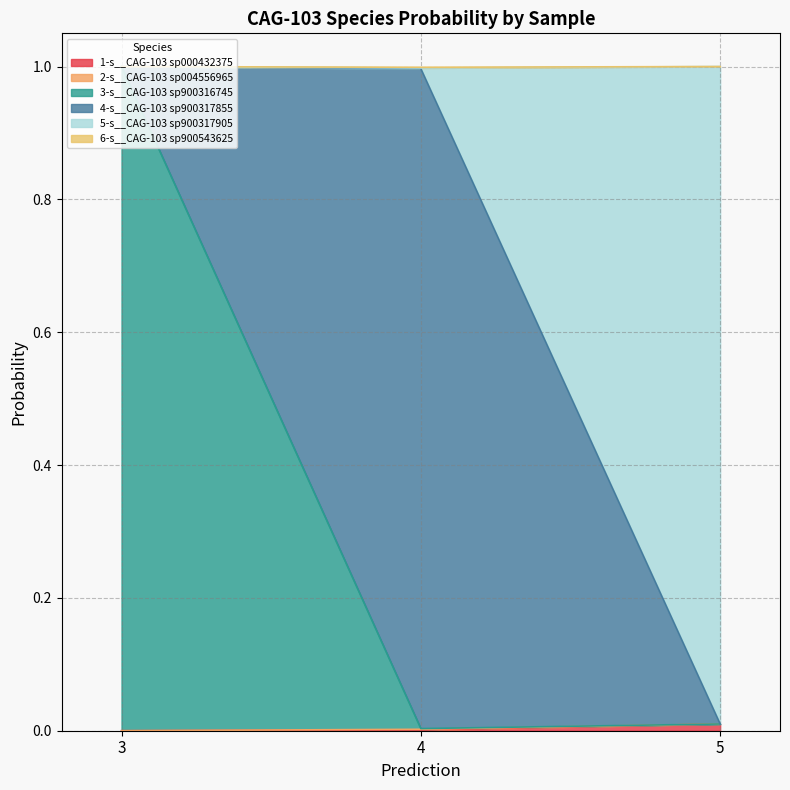

At how many categories does at least one series exceed 0?

3